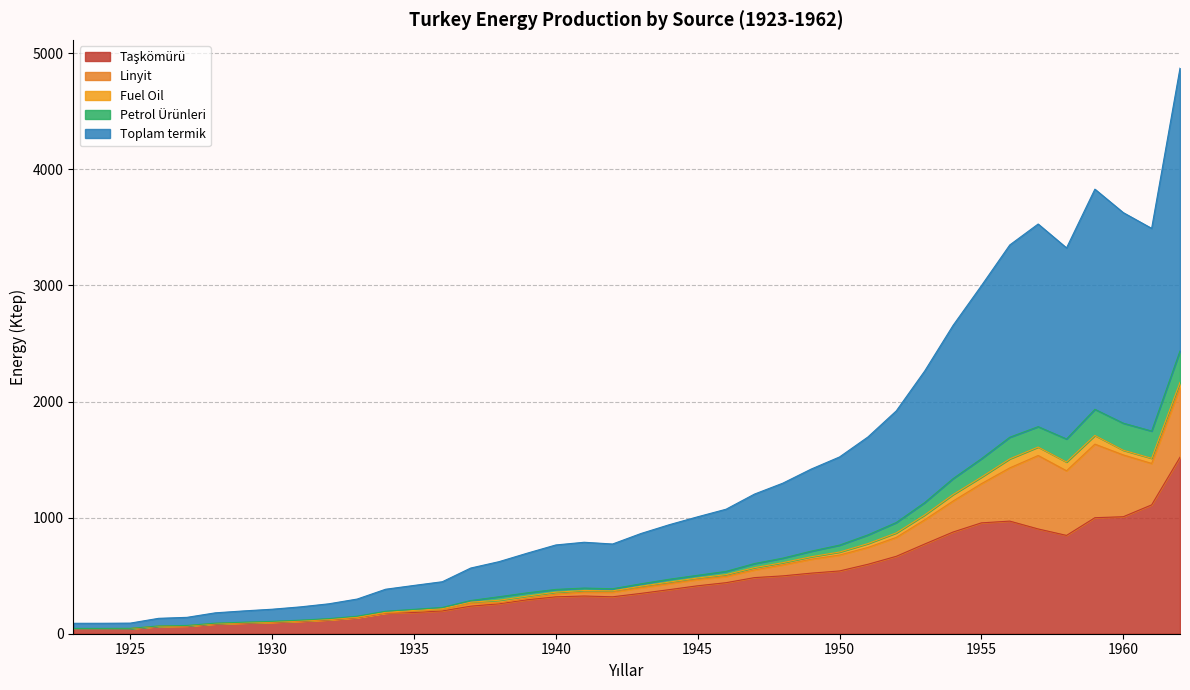

What is the difference between the highest and lowest values at 1955?

2043.1